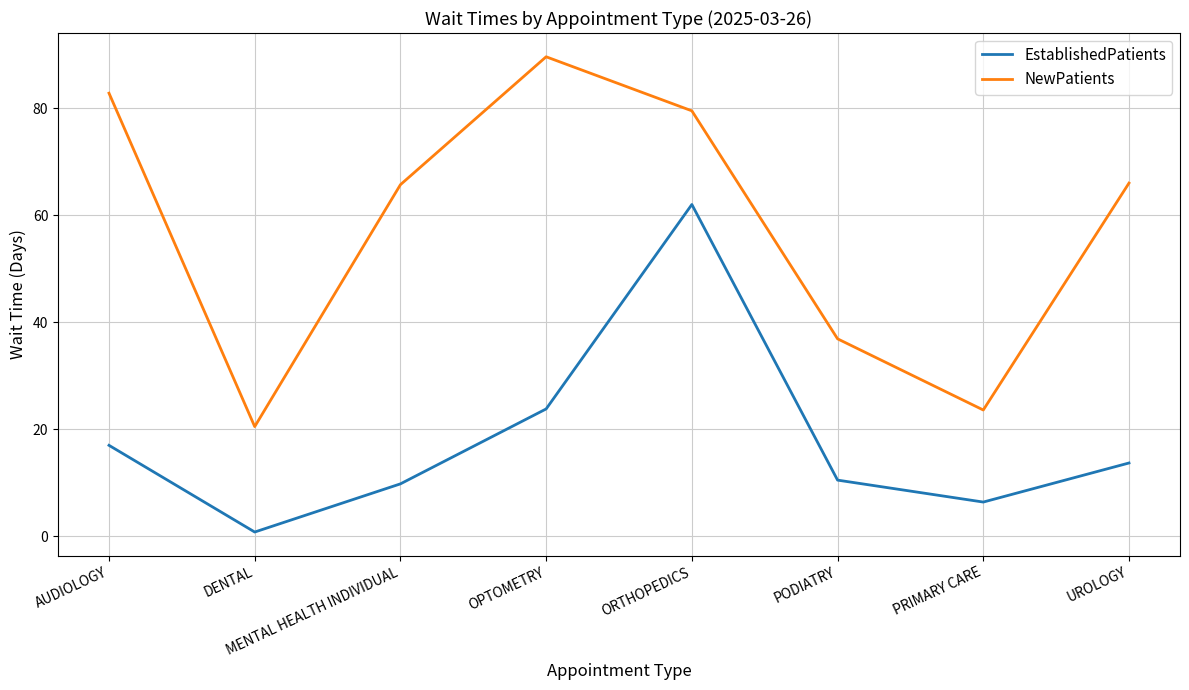

List the series in order of their overall mean, lowest first.

EstablishedPatients, NewPatients